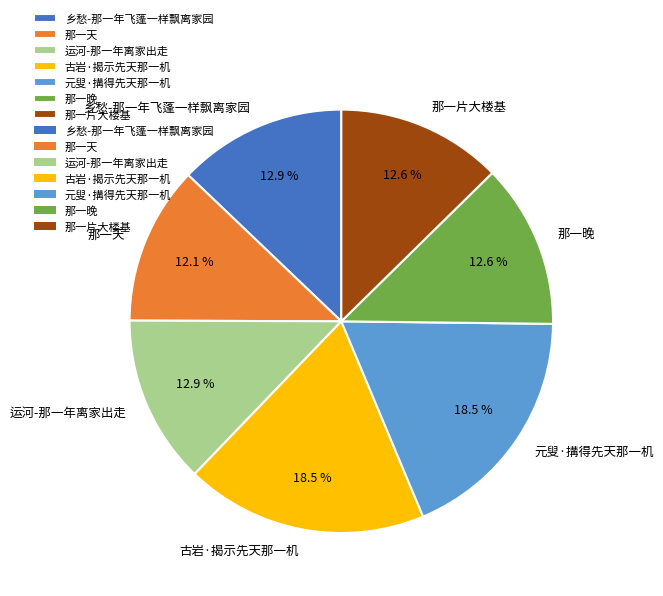

True or false: 那一片大楼基 accounts for 3% of the total.

False